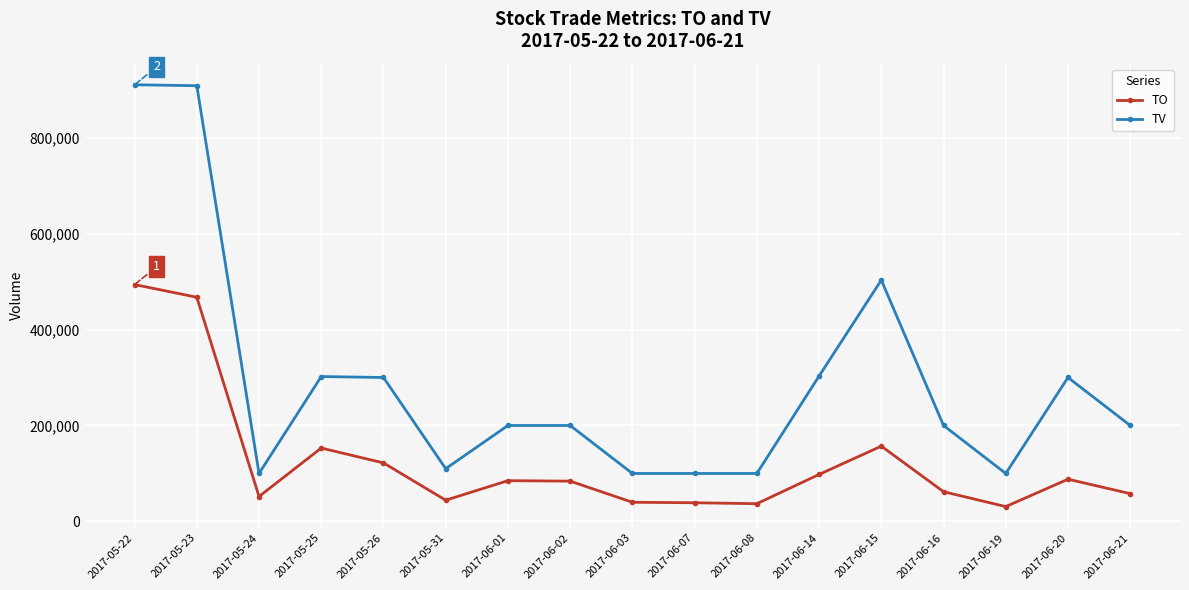

Which series has the largest range (max minus min)?

TV